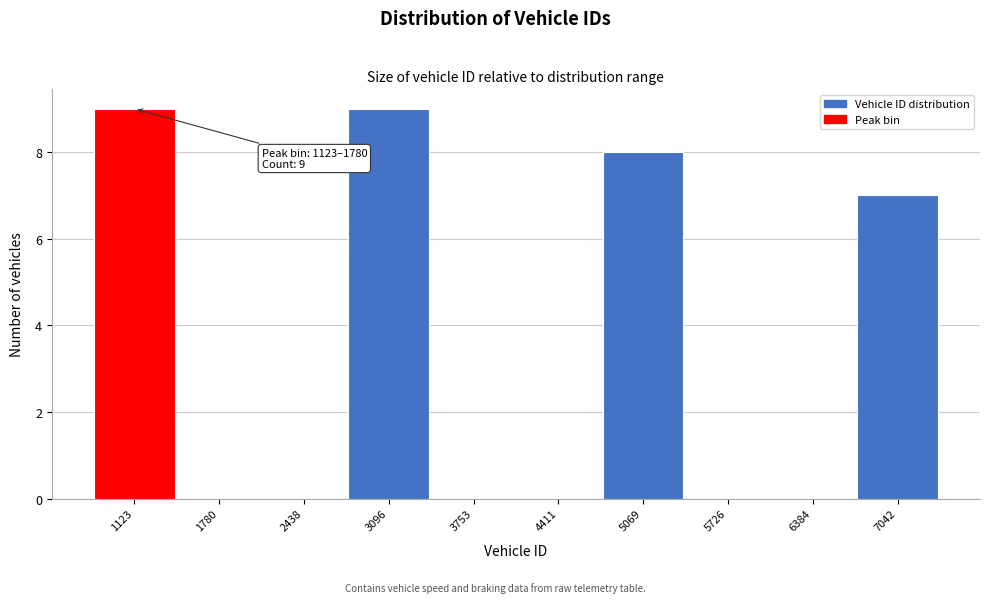

Reading left to right, what are all the values shown in this chart?

1123=9	1780=0	2438=0	3096=9	3753=0	4411=0	5069=8	5726=0	6384=0	7042=7